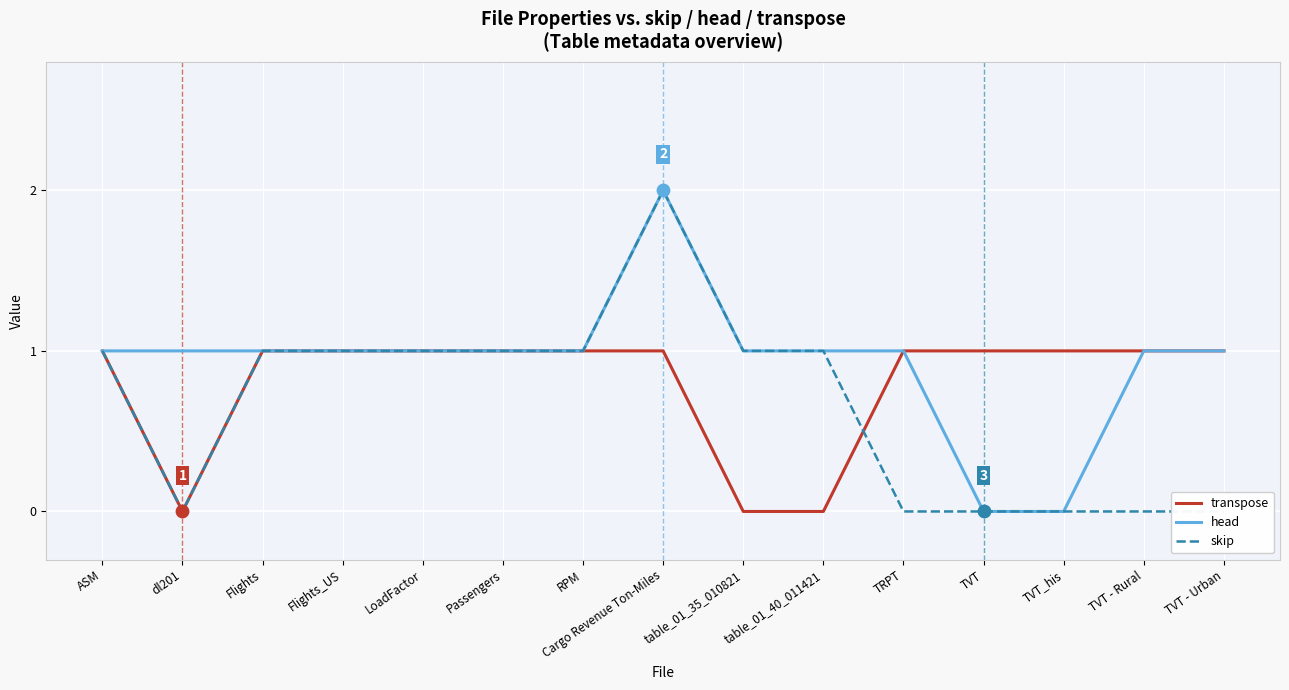

Is the value of transpose at Cargo Revenue Ton-Miles greater than the value of skip at Flights?

No